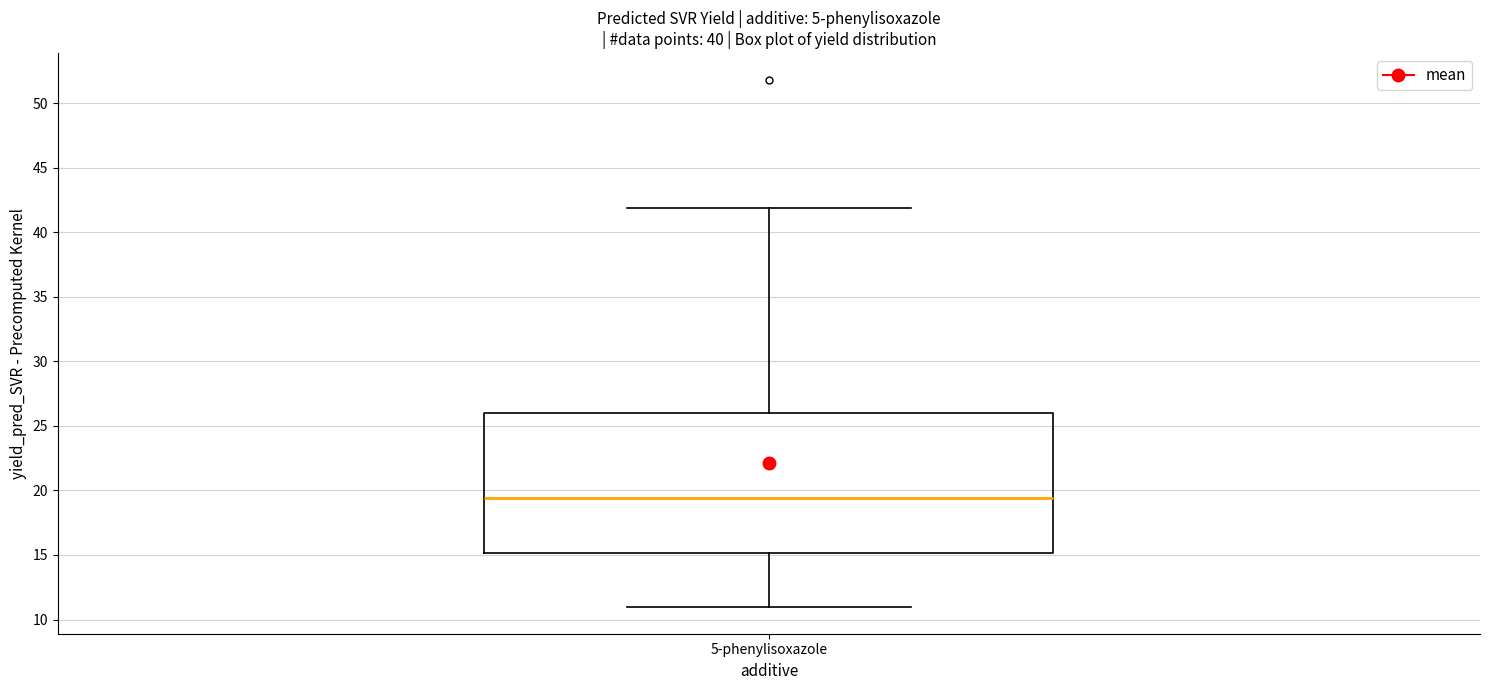

Read this box plot against the y-axis: the position of the median line, the range covered by the box, and the ends of both whiskers. The values are not printed on the chart, so give them approximately, as read against the axis.

median 19.5, box 15.0 to 26.0, whiskers 11.0 to 42.0